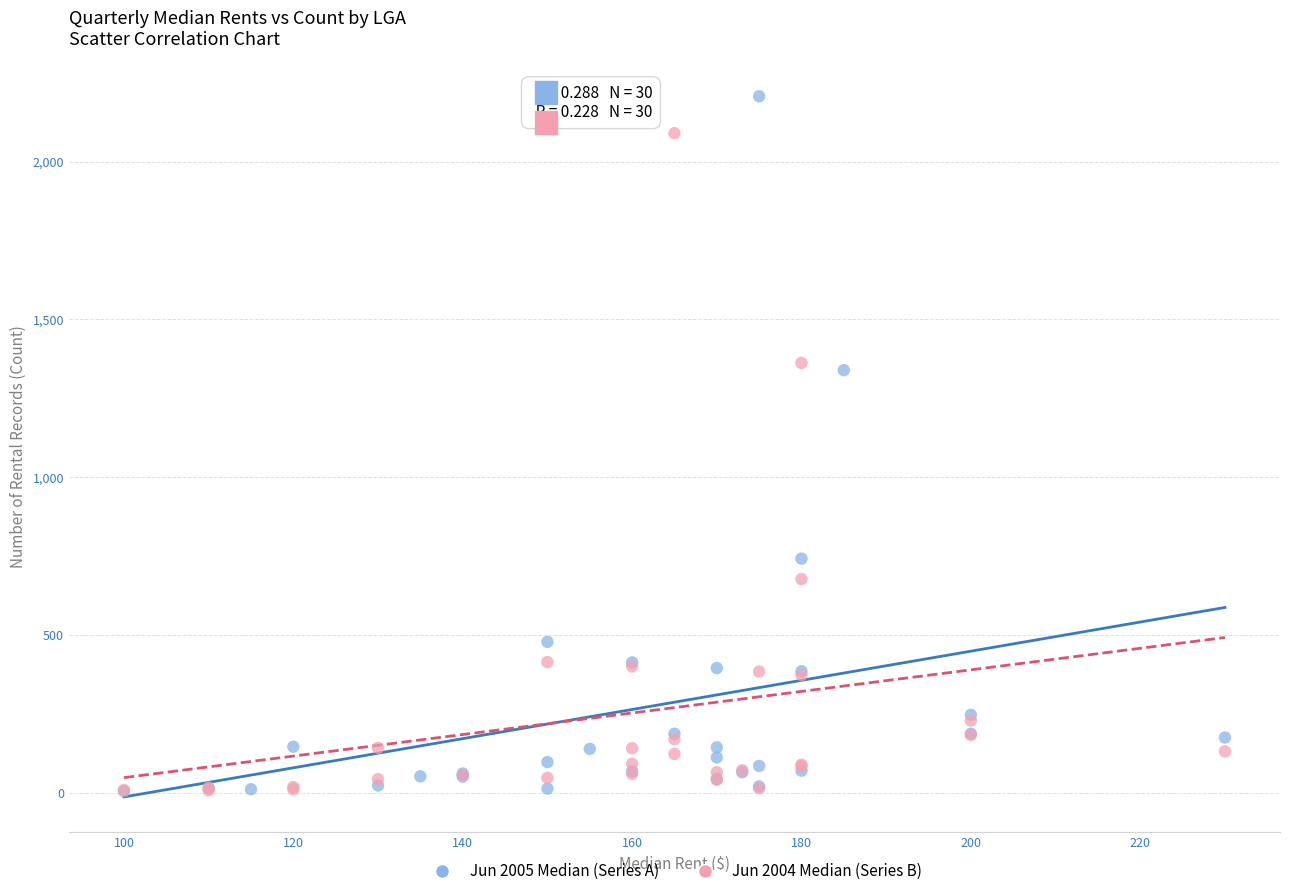

What are all the series names shown in the legend?

Jun 2005 Median (Series A), Jun 2004 Median (Series B)